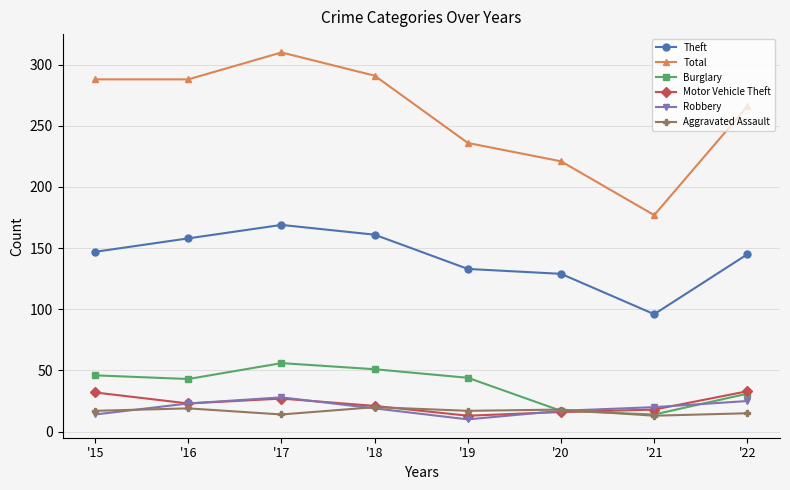

Which series has the largest range (max minus min)?

Total